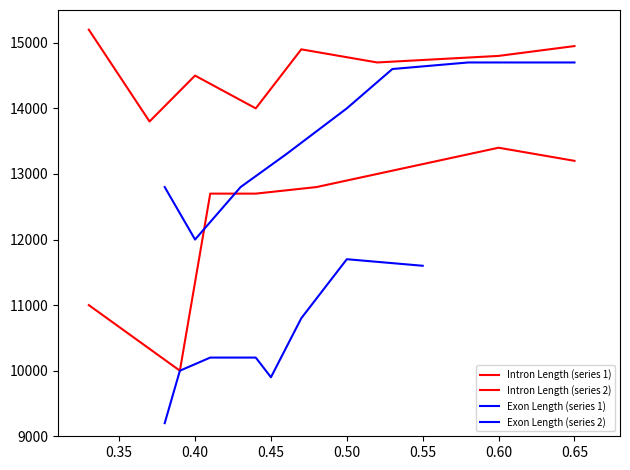

Reading left to right, transcribe all the data shown in this chart.

Intron Length (series 1): 15200	13800	14500	14000	14900	14700	14800	14950
Intron Length (series 2): 11000	10000	12700	12700	12800	13000	13400	13200
Exon Length (series 1): 12800	12000	12800	13300	14000	14600	14700	14700
Exon Length (series 2): 9200	10000	10200	10200	9900	10800	11700	11600